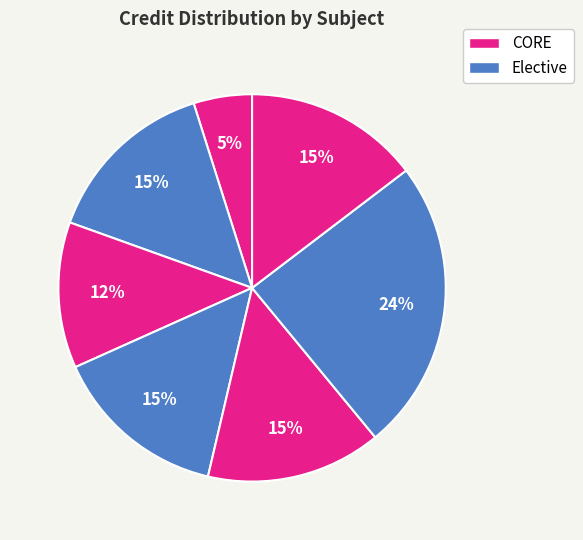

How many segments does this pie chart have?

7